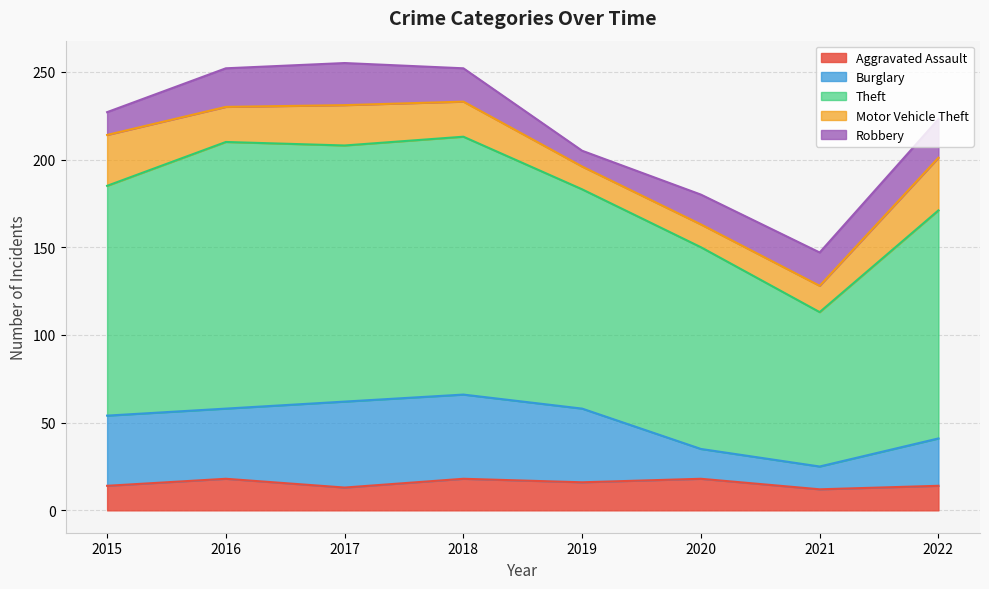

Where is the first local minimum for Theft?

2021